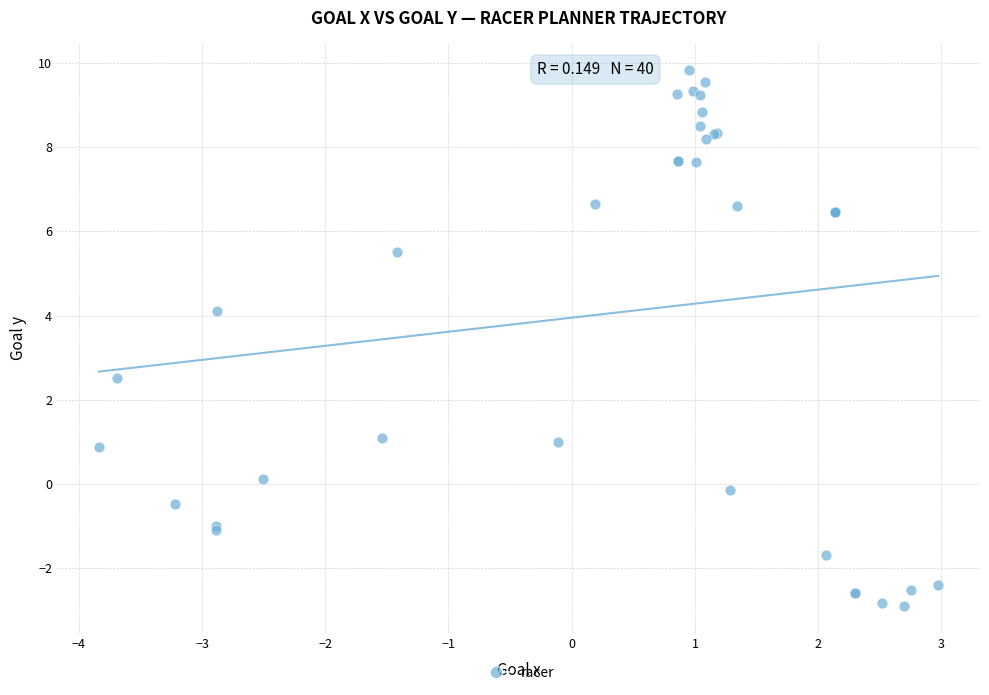

What Y value in the scatter plot is closest to 3?

2.5